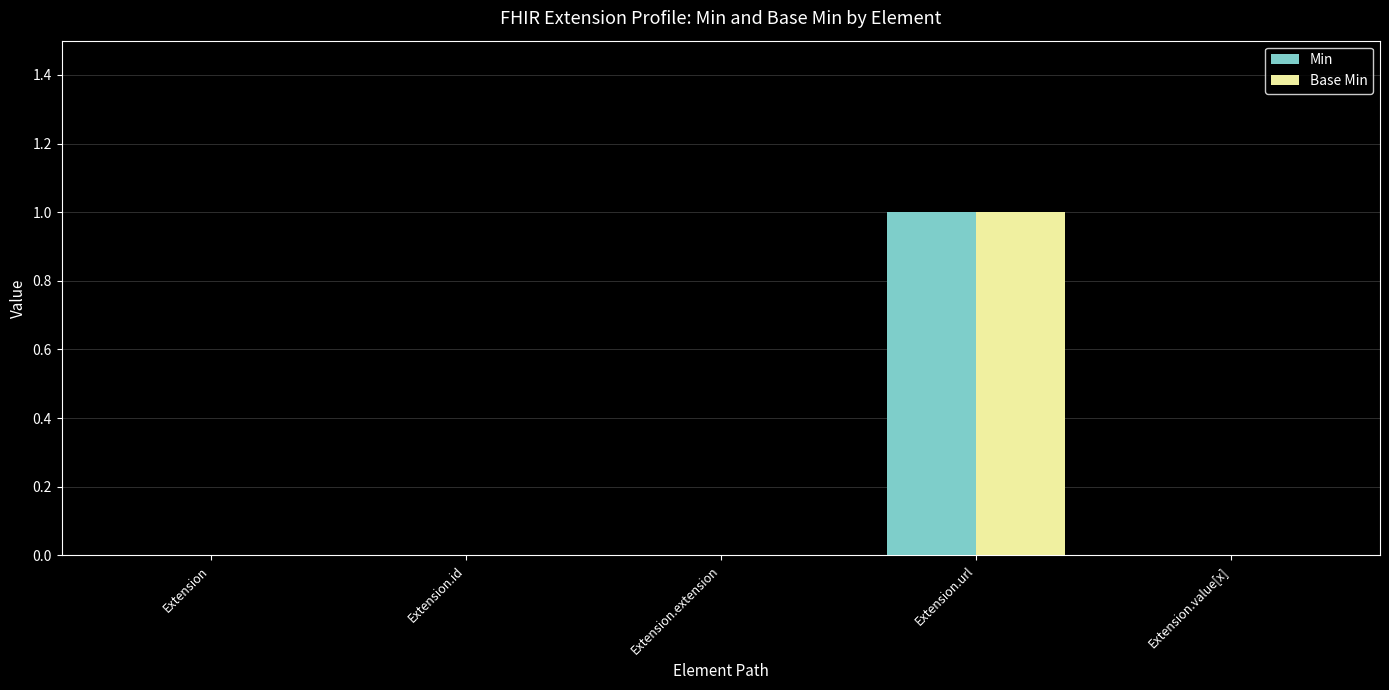

How many categories are shown in the chart?

5